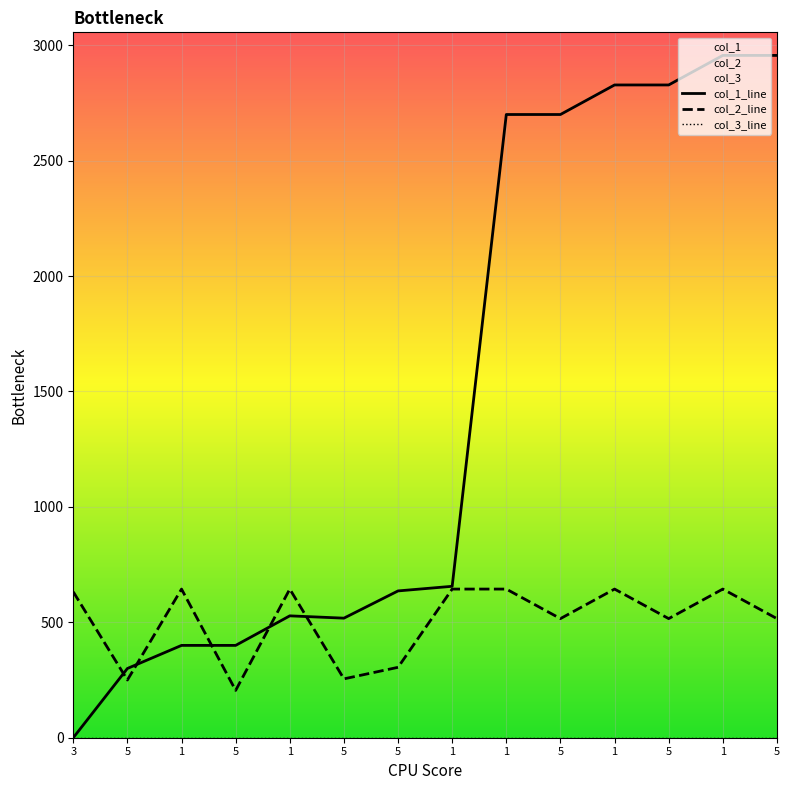

What is the difference between the col_2_line values at 1 and 5?

439